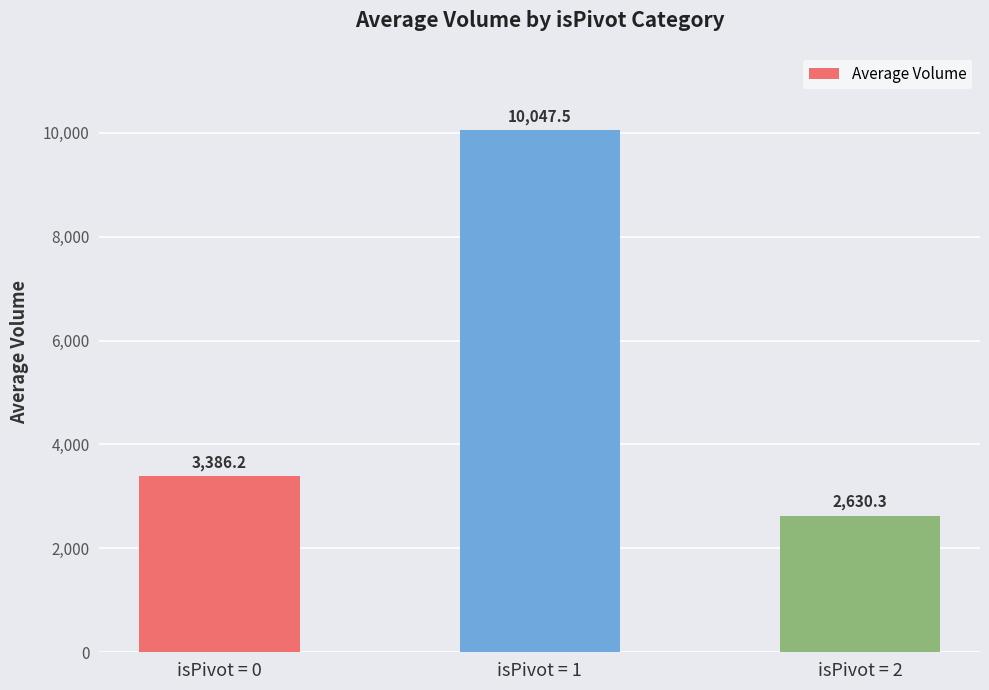

What is the change in value from isPivot = 0 to isPivot = 1?

+6661.3